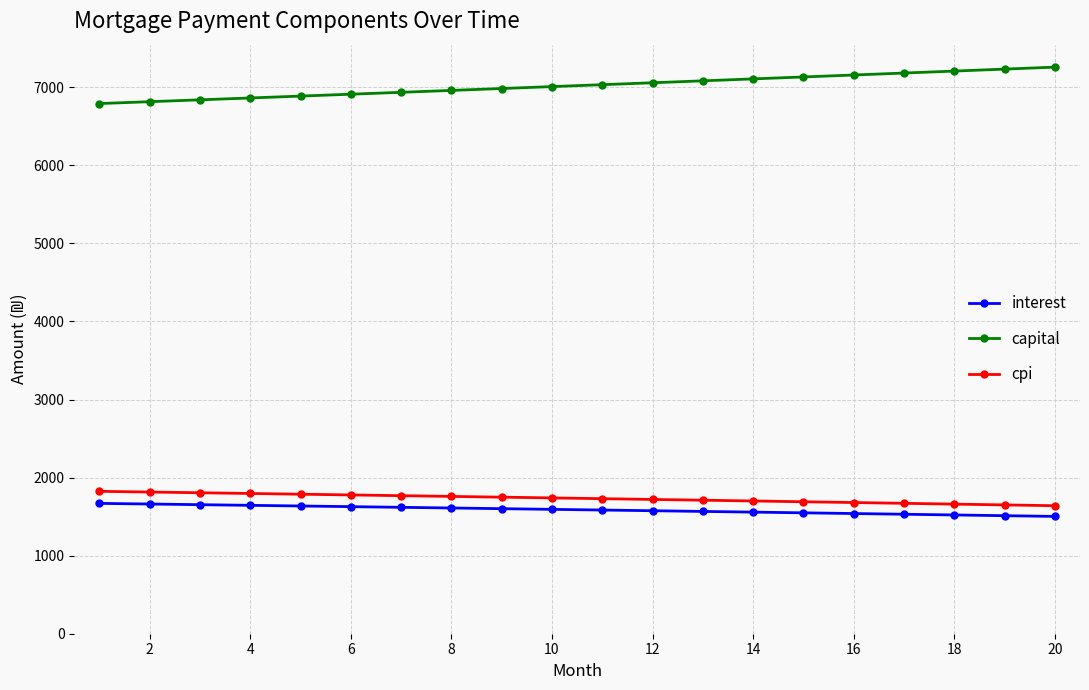

True or false: capital and interest intersect in this chart.

False